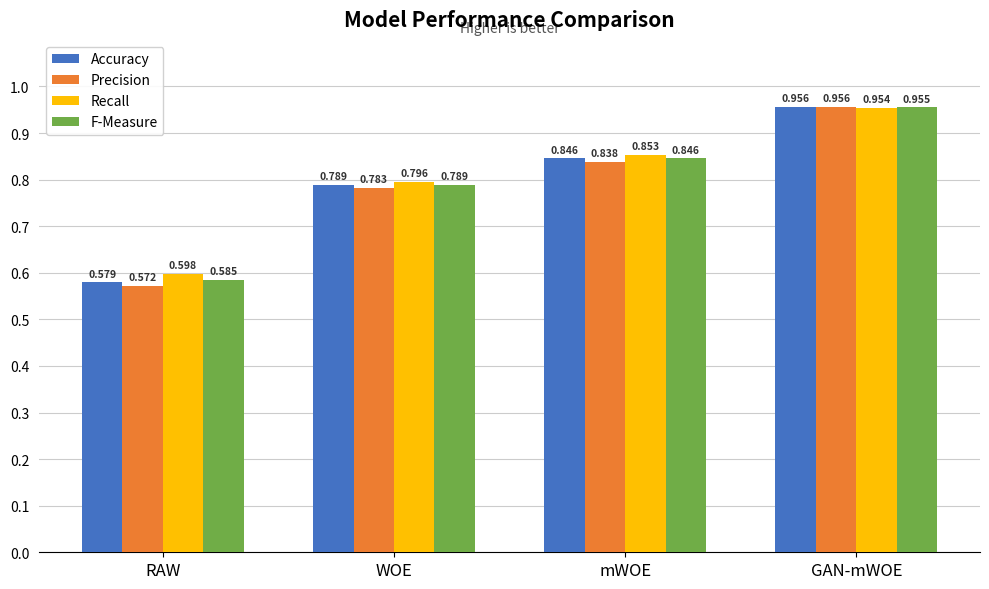

At which label is F-Measure closest to 0?

RAW